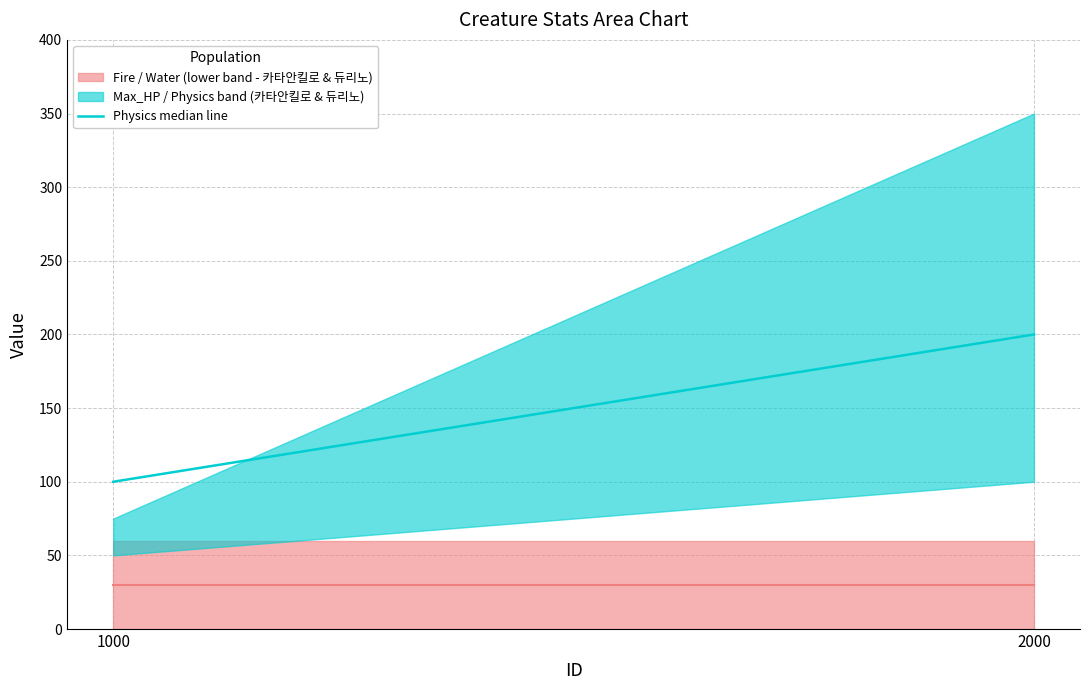

What is the change in value from 1000 to 2000?

+100